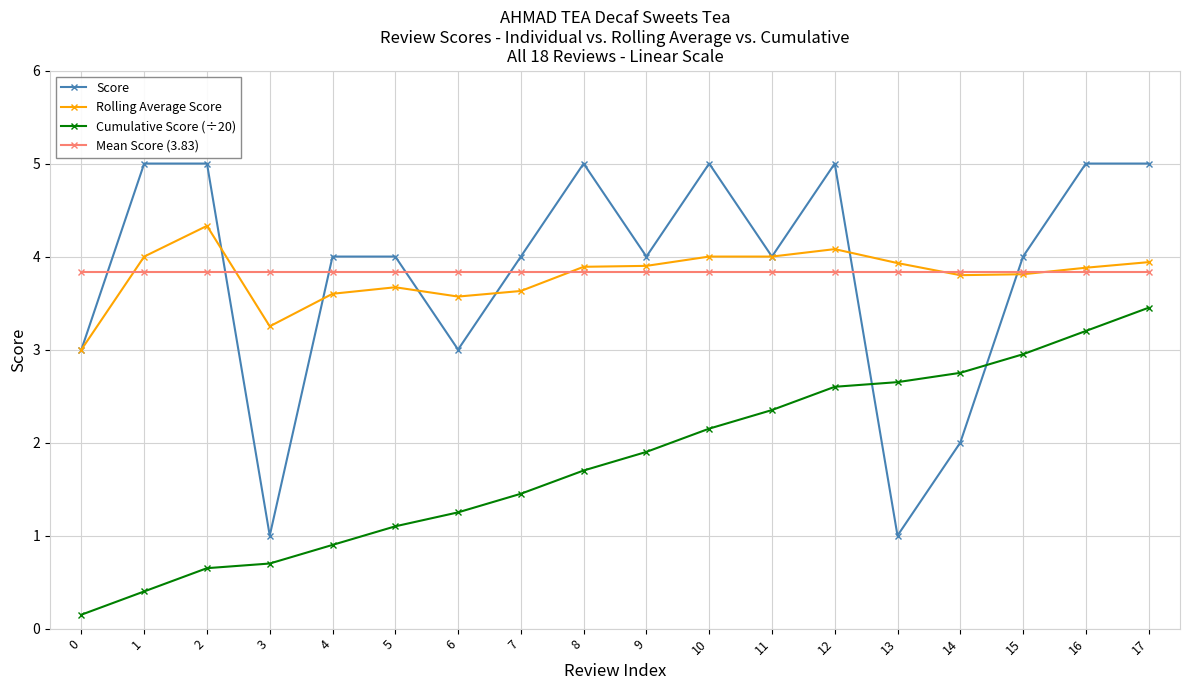

At which label does Cumulative Score (÷20) first exceed 1?

5